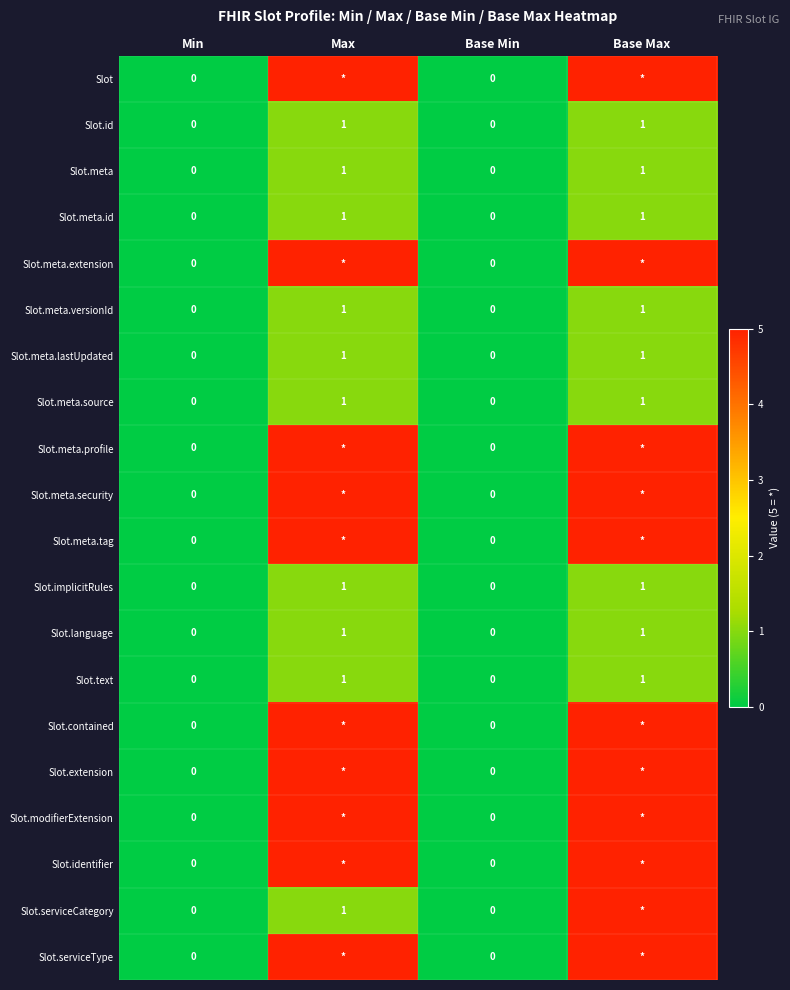

How many Slot.text values are between 0 and 1?

4